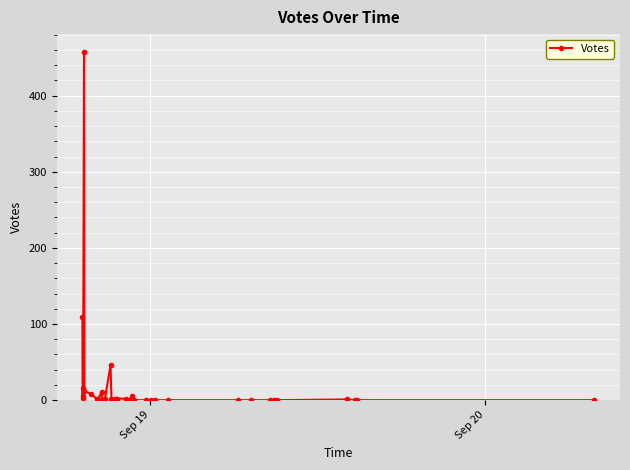

What is the average value?

20